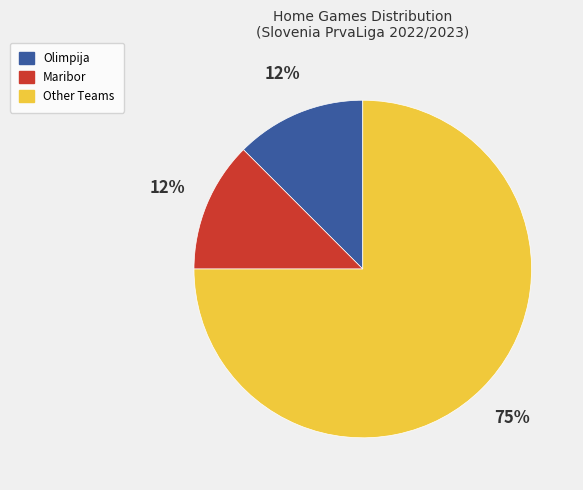

Is there any slice that represents more than half of the pie?

Yes